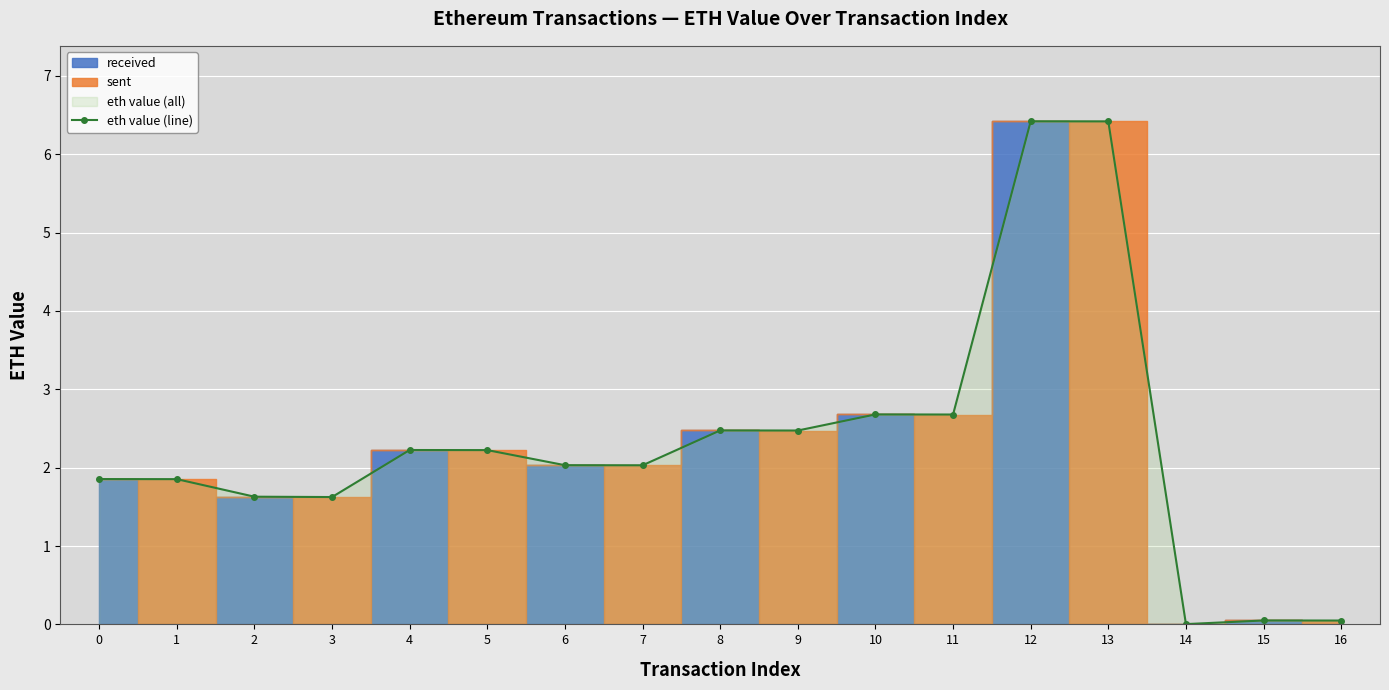

Where is the first local maximum?

4